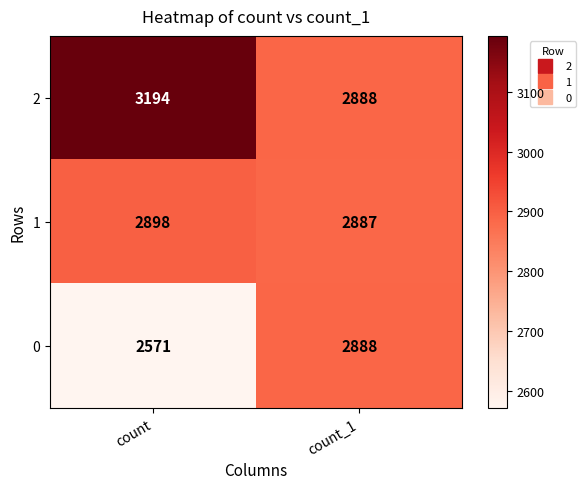

At how many categories does at least one series exceed 2926?

1